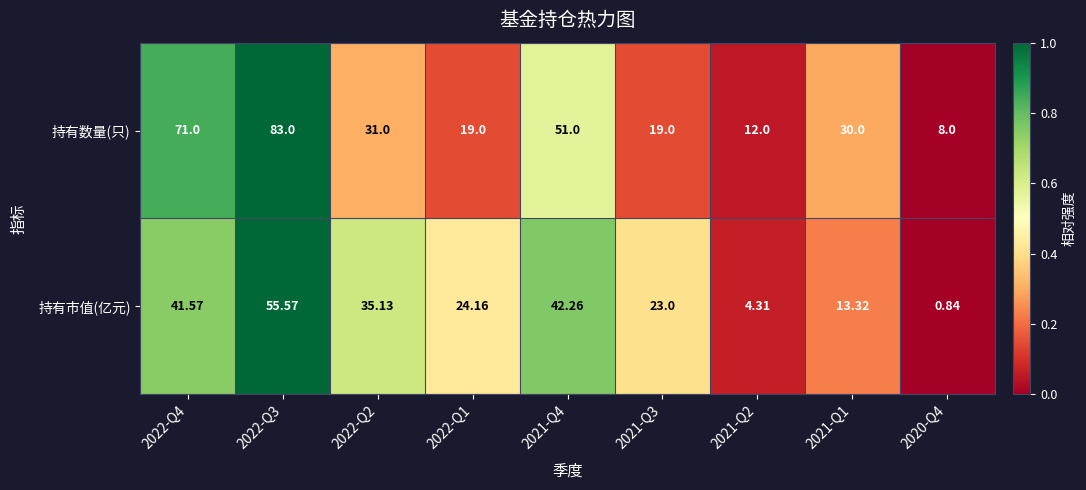

List the series in order of their peak value, lowest first.

持有市值(亿元), 持有数量(只)